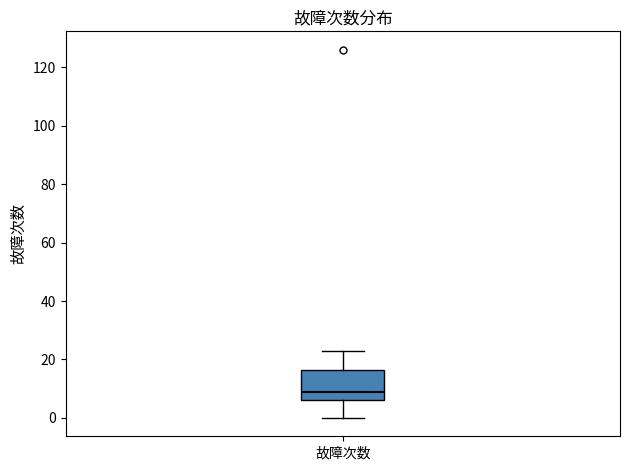

Transcribe this box plot: give where the median line is, the range the box spans, and where the two whiskers end, as read against the y-axis. The values are not printed on the chart, so give them approximately, as read against the axis.

median 10, box 6 to 16, whiskers 0 to 24